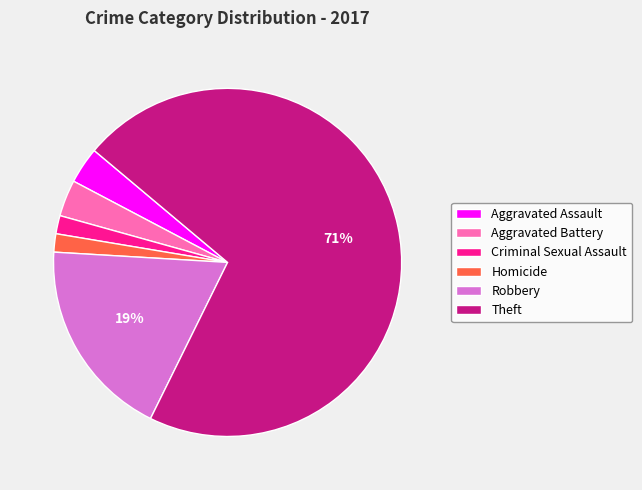

To the nearest percent, what is the average slice percentage?

17%